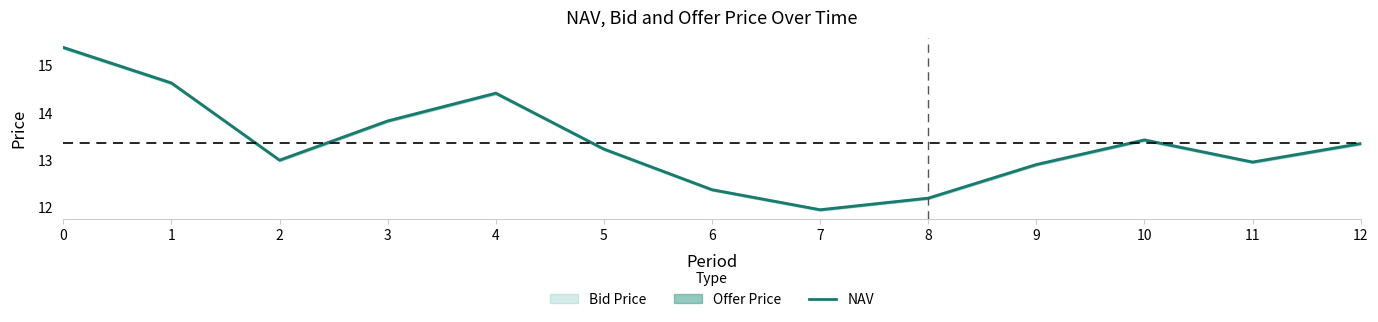

What is the approximate value at 8?

12.2